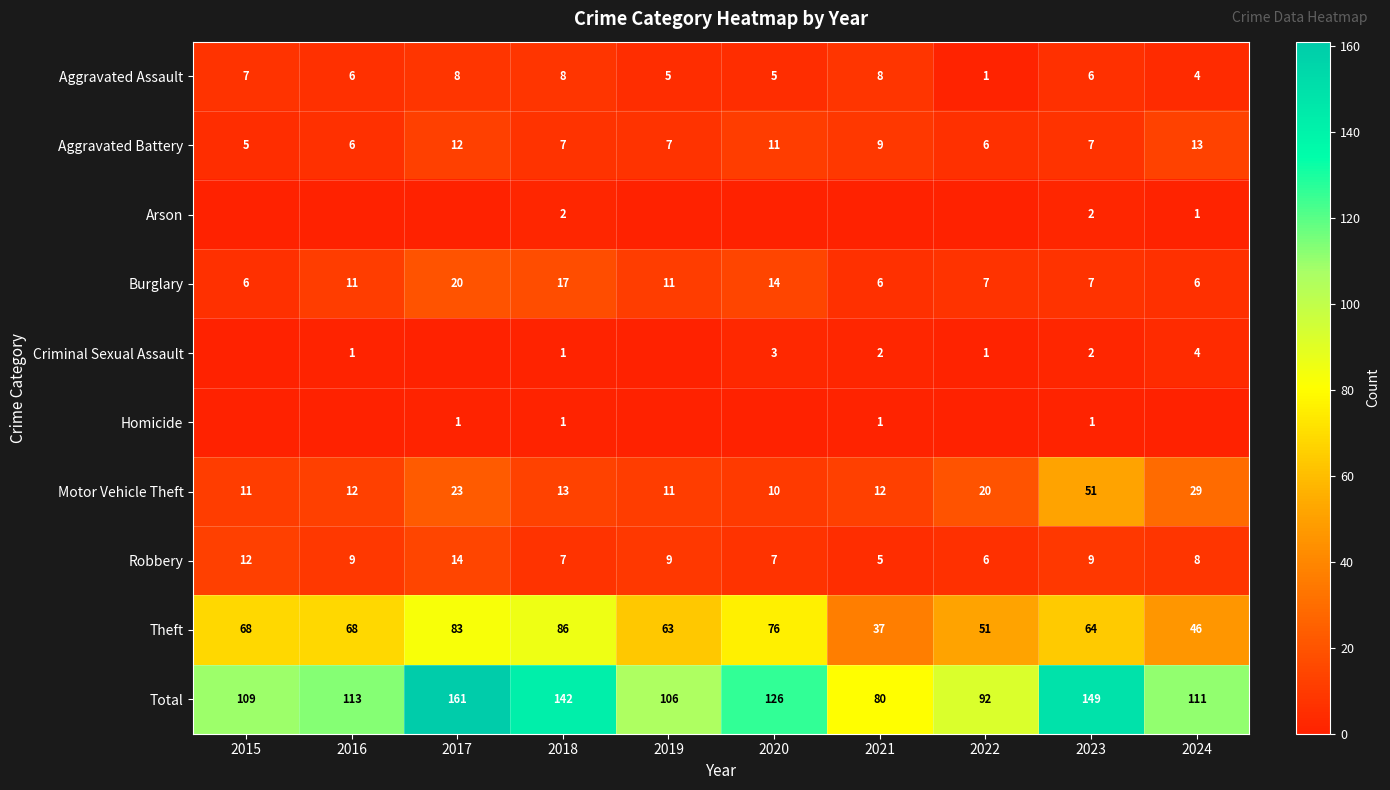

The value of Criminal Sexual Assault at 2022 is 1. True or false?

True